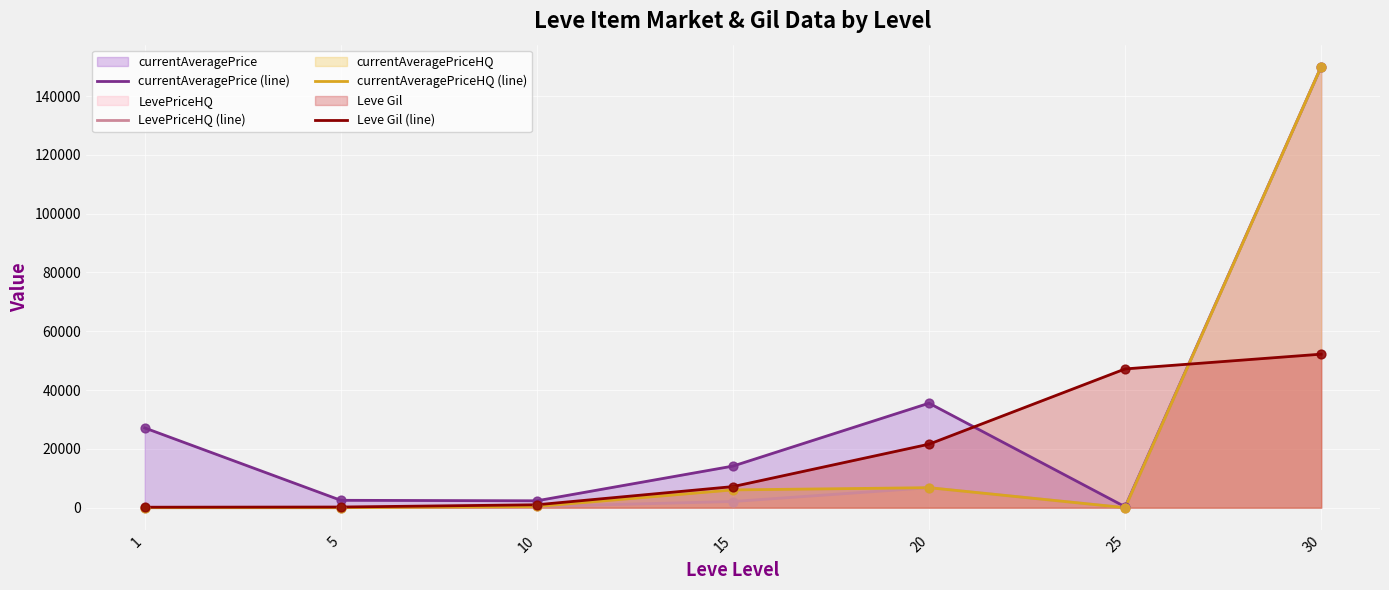

At how many categories does at least one series exceed 48658?

1